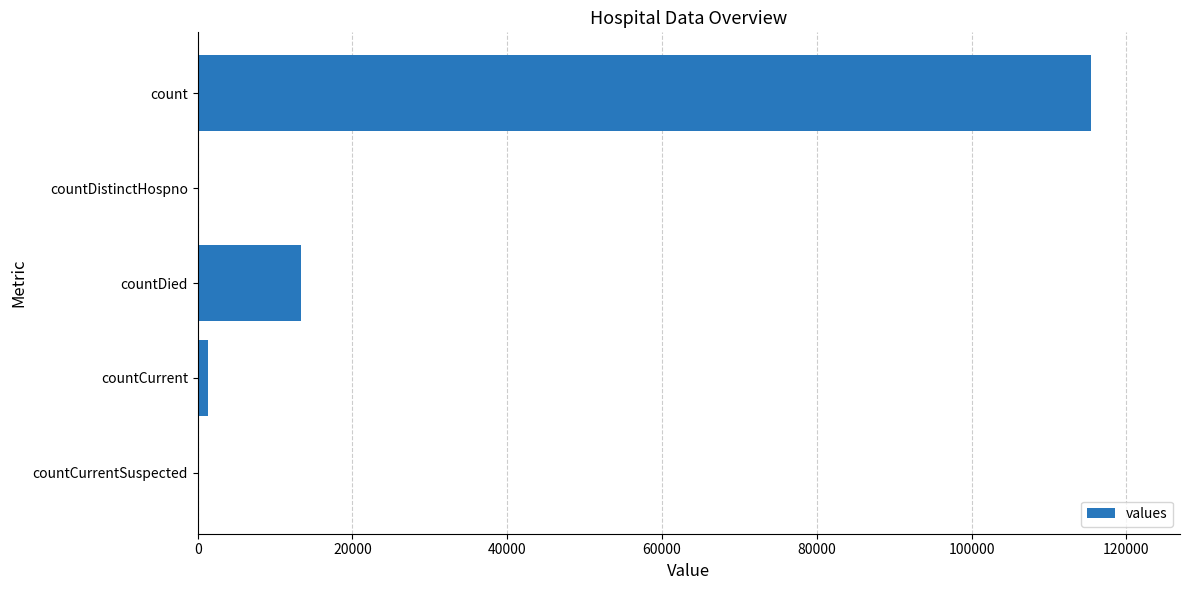

Reading bottom to top, transcribe all the data shown in this chart.

countCurrentSuspected=0	countCurrent=1383	countDied=13343	countDistinctHospno=0	count=115379